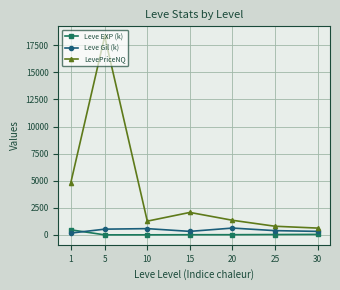

Where is the first local minimum for Leve Gil (k)?

15